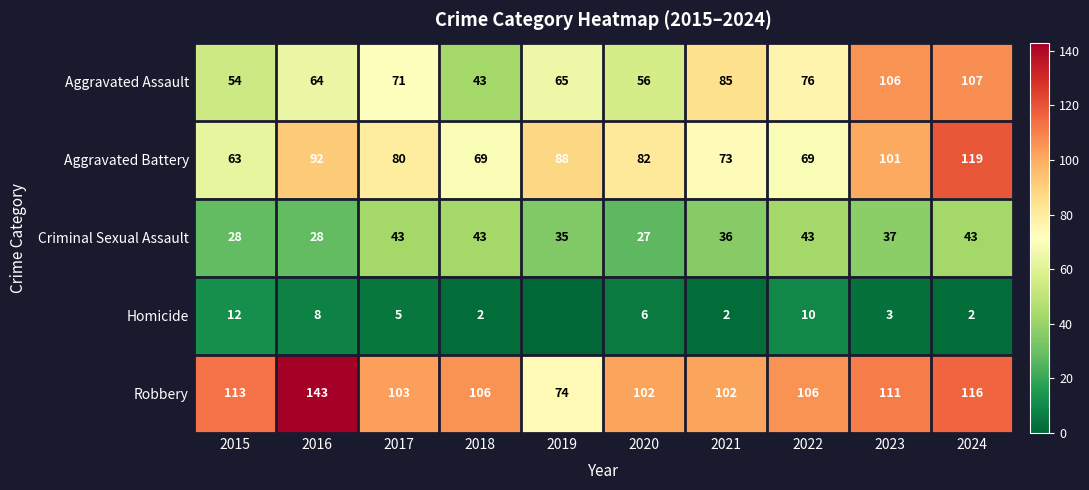

Which has a higher value, 2020 or 2018?

2020